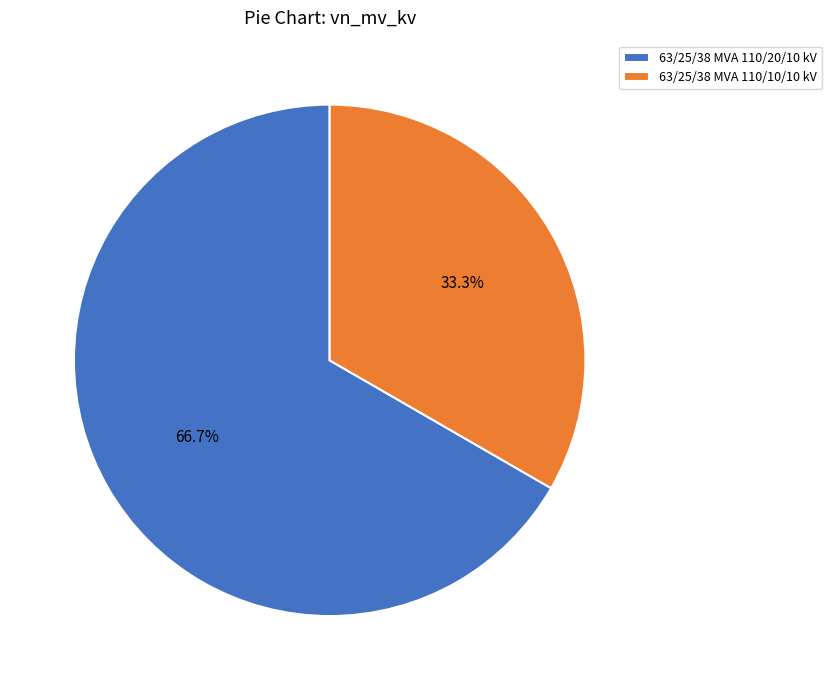

What percentage do 63/25/38 MVA 110/20/10 kV and 63/25/38 MVA 110/10/10 kV together represent?

100.0%